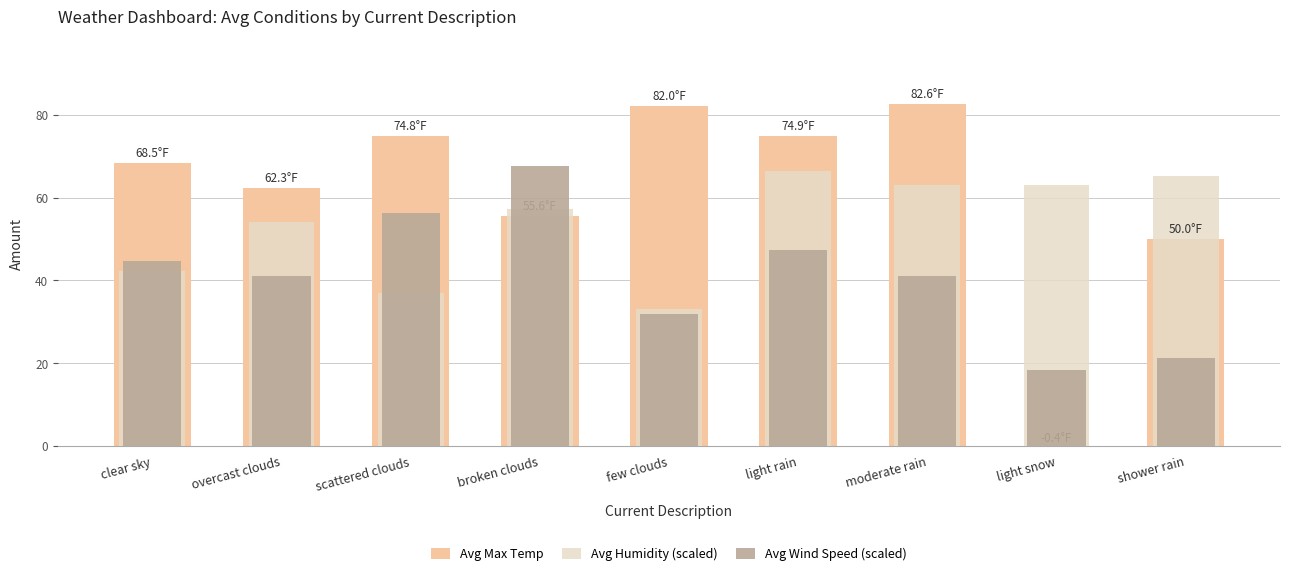

Reading left to right, transcribe all the data shown in this chart.

Avg Max Temp: clear sky=68.5	overcast clouds=62.3	scattered clouds=74.8	broken clouds=55.6	few clouds=82.0	light rain=74.9	moderate rain=82.6	light snow=-0.4	shower rain=50.0
Avg Humidity (scaled): clear sky=42.3	overcast clouds=54.2	scattered clouds=36.9	broken clouds=57.2	few clouds=33.0	light rain=66.4	moderate rain=63.0	light snow=63.0	shower rain=65.2
Avg Wind Speed (scaled): clear sky=44.7	overcast clouds=41.0	scattered clouds=56.2	broken clouds=67.7	few clouds=32.0	light rain=47.2	moderate rain=41.1	light snow=18.5	shower rain=21.2